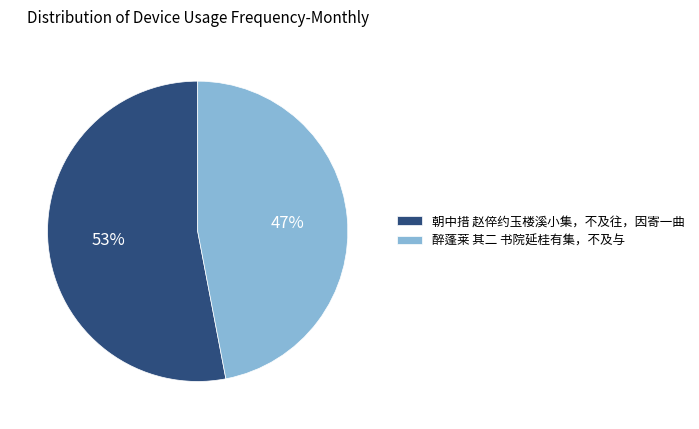

True or false: 醉蓬莱 其二 书院延桂有集，不及与 accounts for 47% of the total.

True